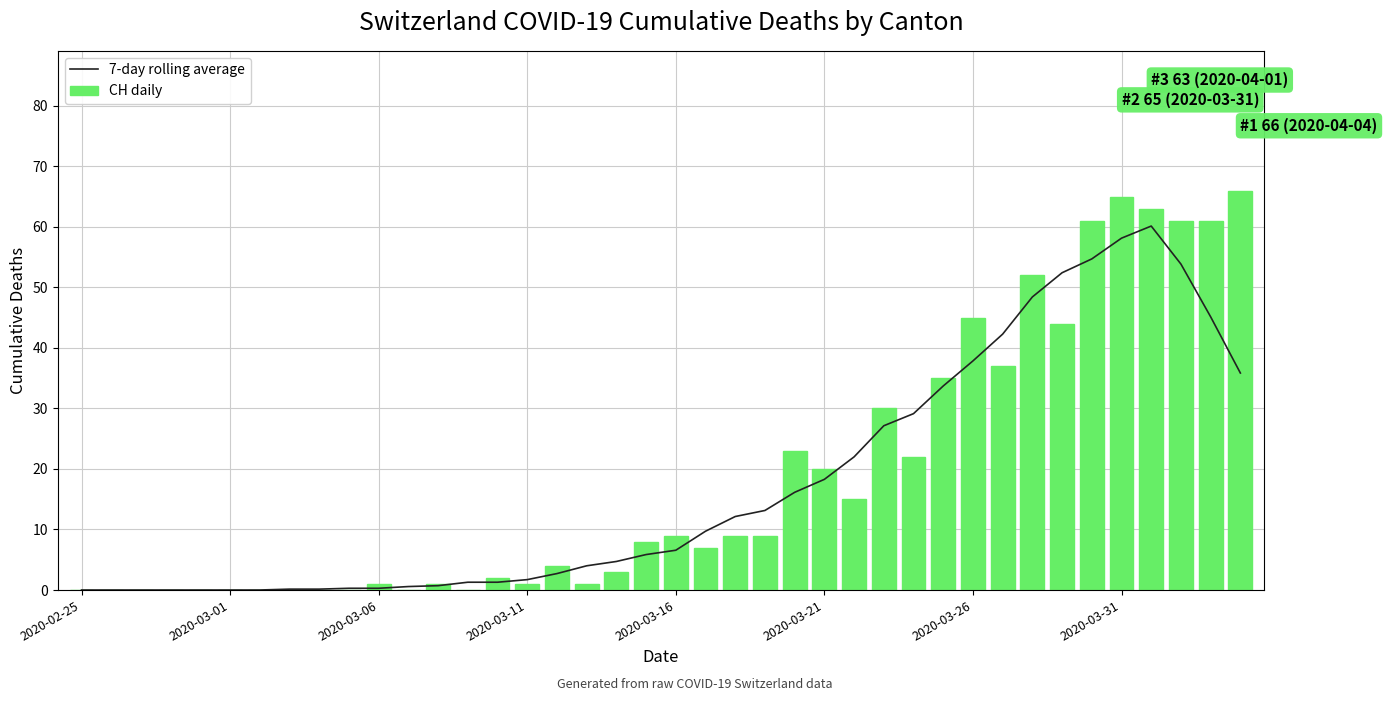

True or false: 7-day rolling average has a value of 16.2 at 22.

False